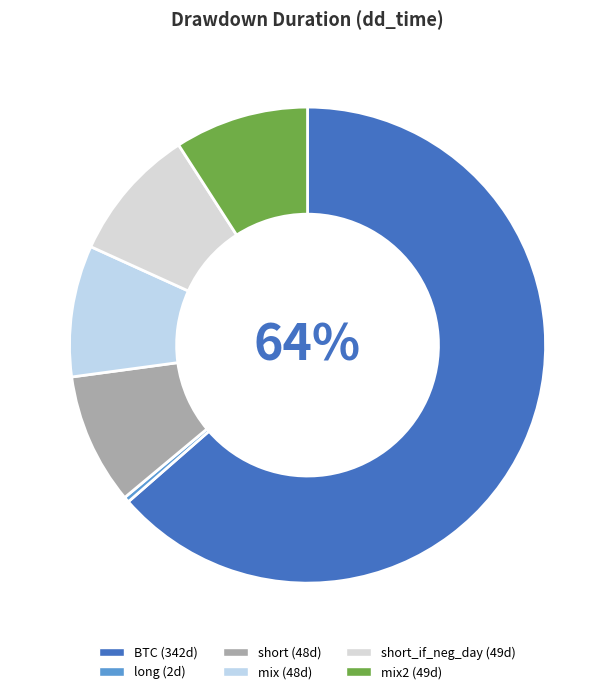

To the nearest percent, what is the difference between the largest and smallest slice percentages?

63%